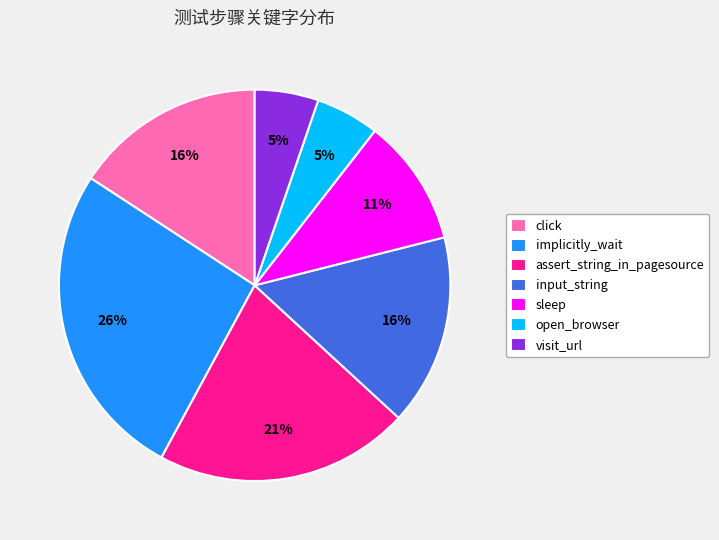

Is visit_url the majority of the pie?

No